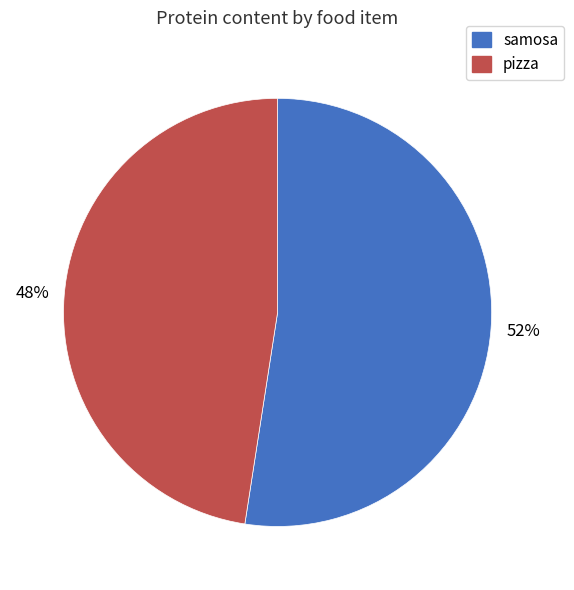

Is there a majority slice in this chart?

Yes